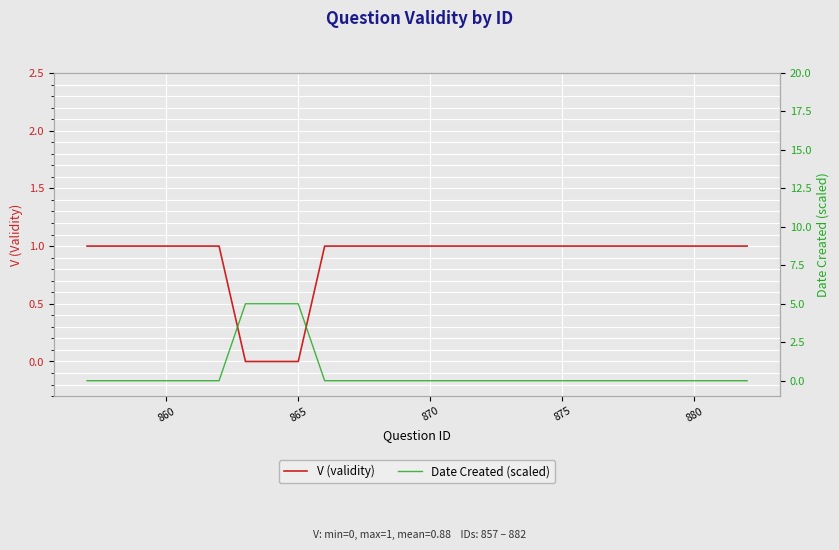

List the series in order of their peak value, lowest first.

V (validity), Date Created (scaled)